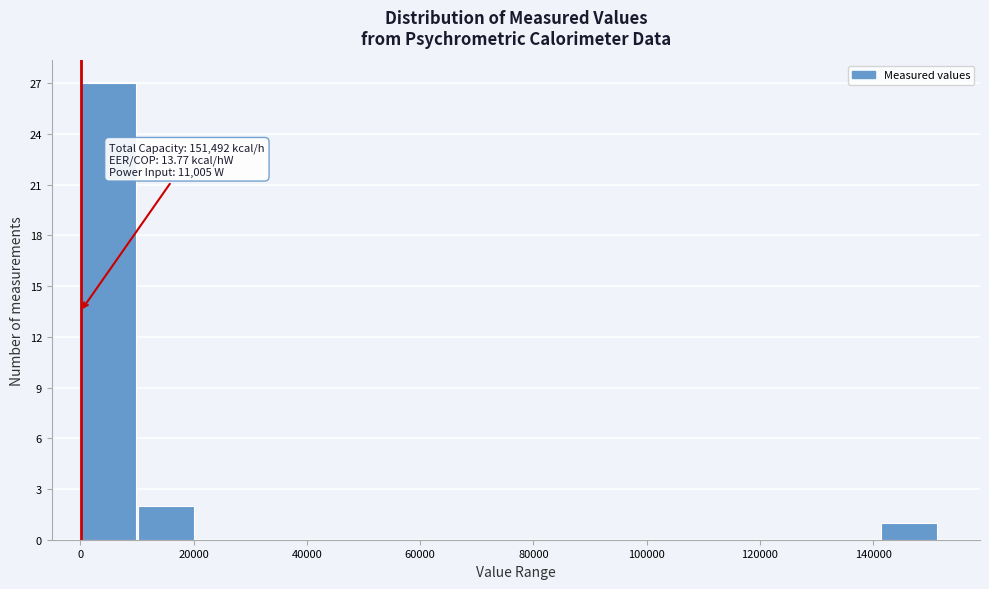

Over which range of the x-axis is the bar tallest?

0 to 10000